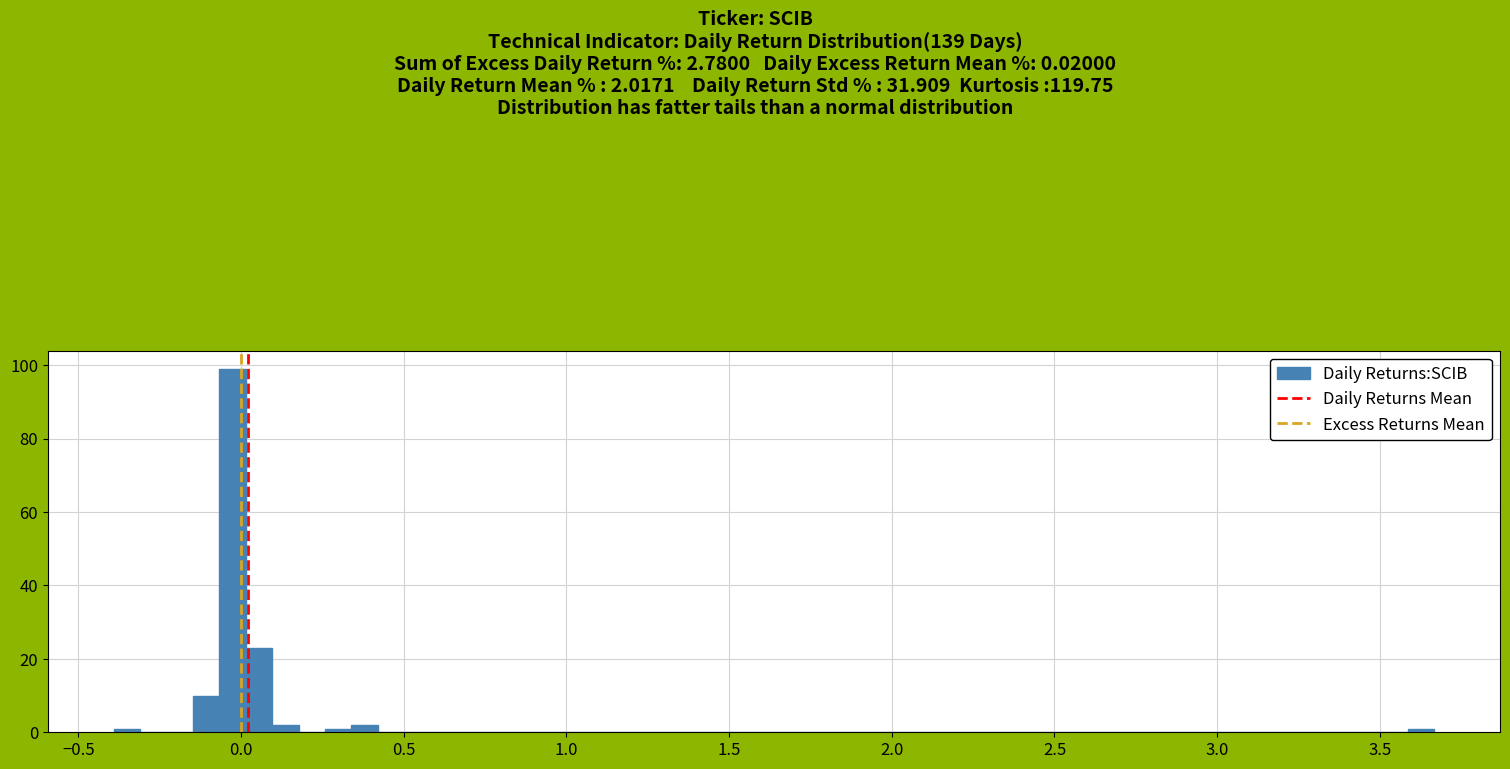

Around what value on the x-axis is the tallest bar? Give the approximate position of its centre, as read against the axis.

-0.05